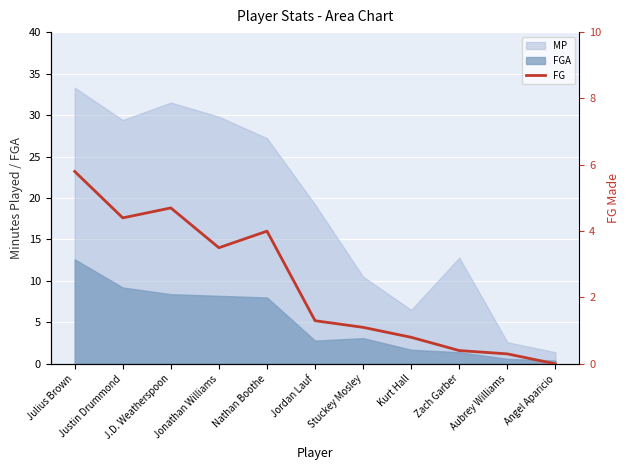

What position from the right is Jordan Lauf?

6